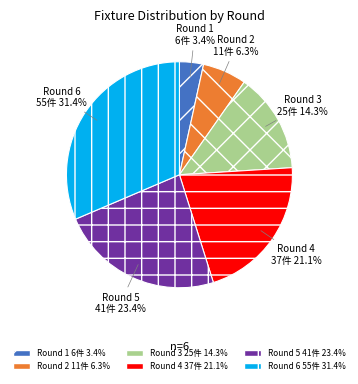

To the nearest percent, what is the average slice percentage?

17%